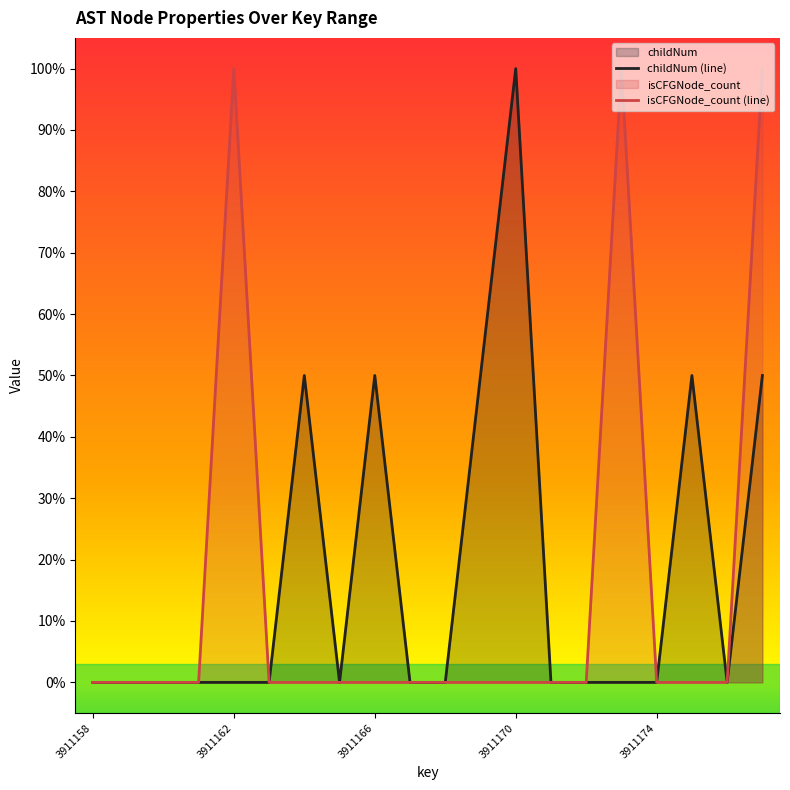

True or false: isCFGNode_count has a value of 0.0 at 3911176.

True